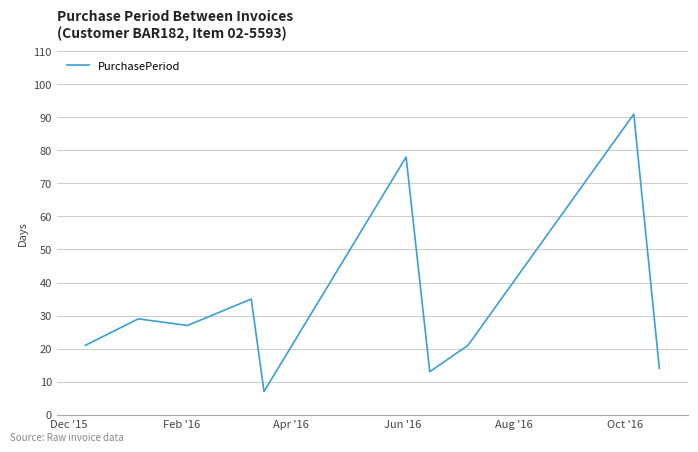

What is the maximum value shown in the chart?

91